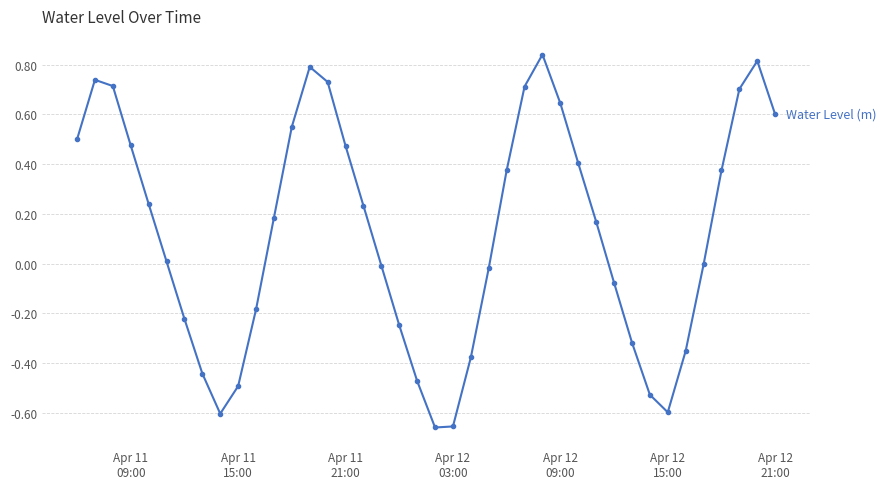

What is the difference between the second highest and minimum values?

1.5